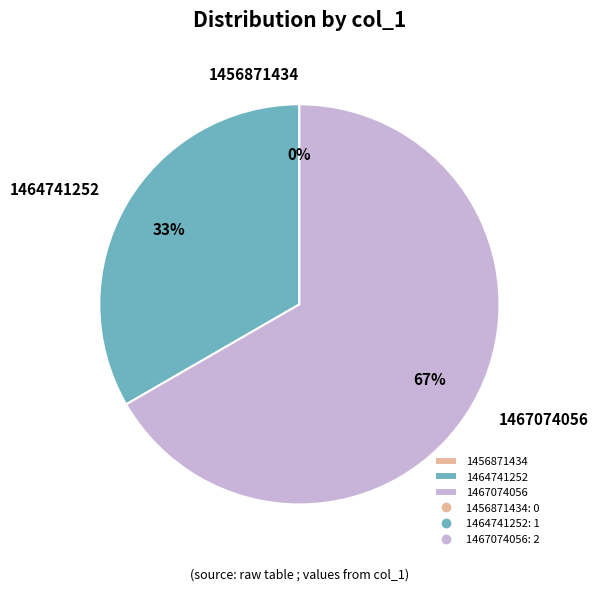

To the nearest percent, what is the difference between the 1464741252 and 1456871434 slice percentages?

33%